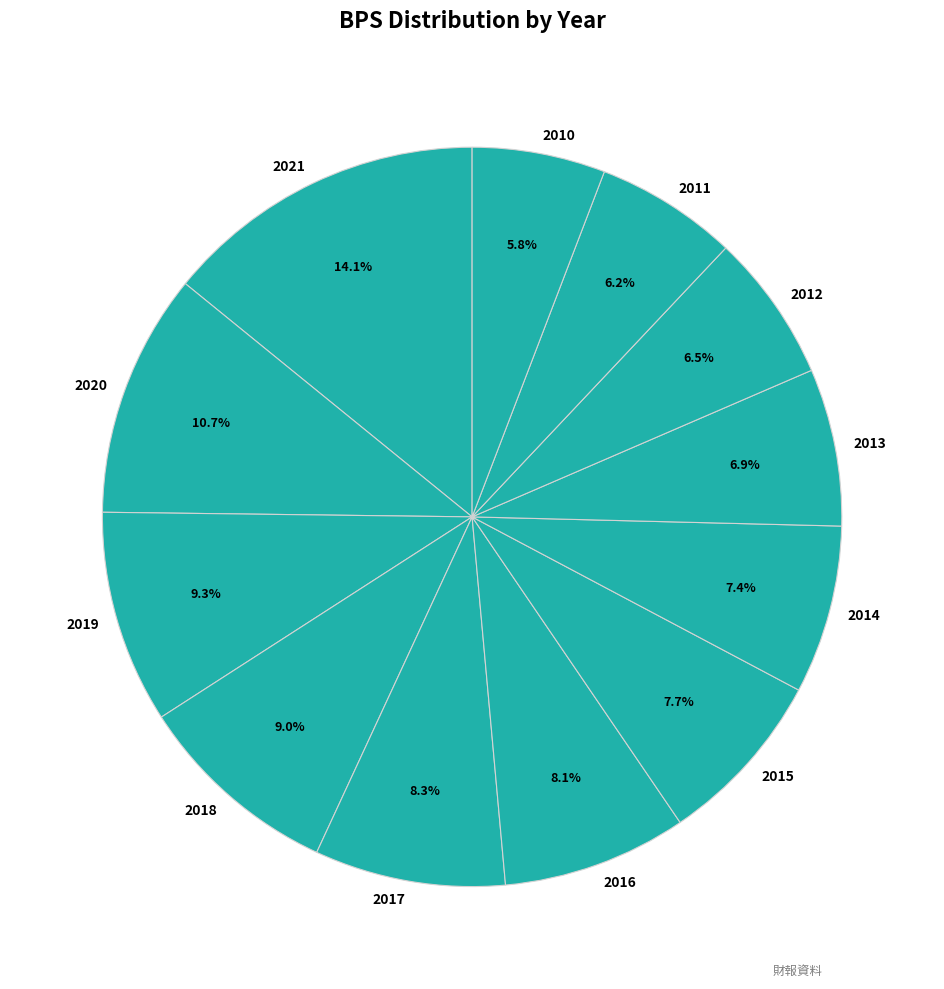

To the nearest percent, what is the difference between the largest and smallest slice percentages?

8%